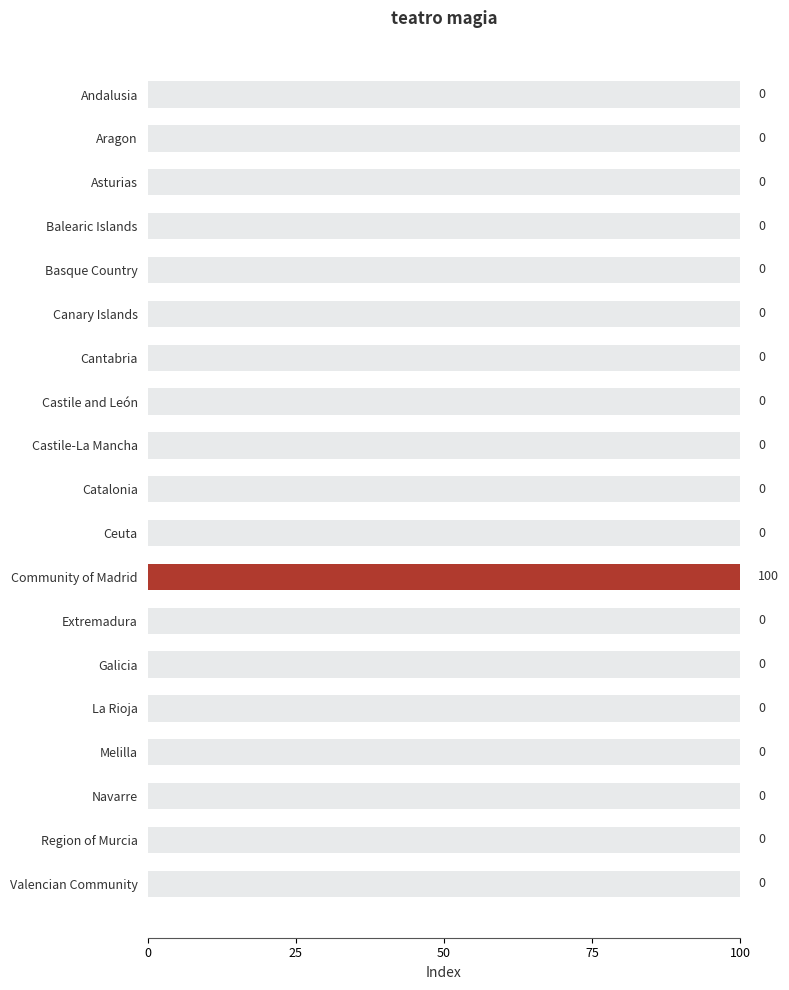

The chart shows a value of 1 at Community of Madrid. True or false?

True